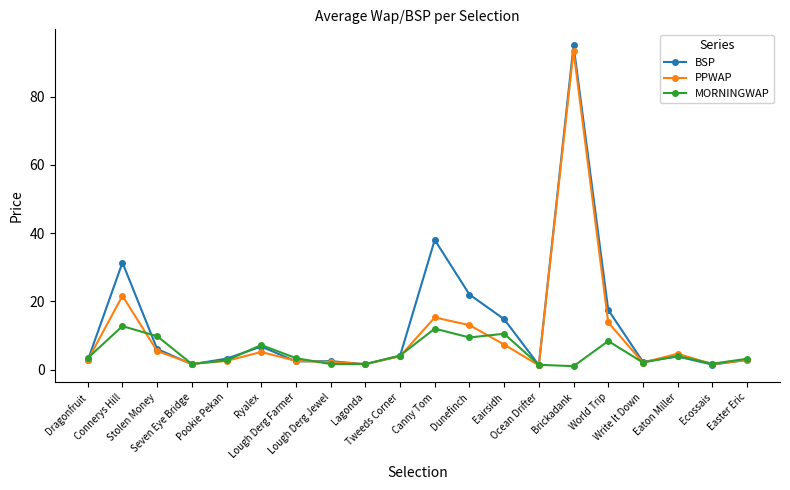

What are all the series names shown in the legend?

BSP, PPWAP, MORNINGWAP